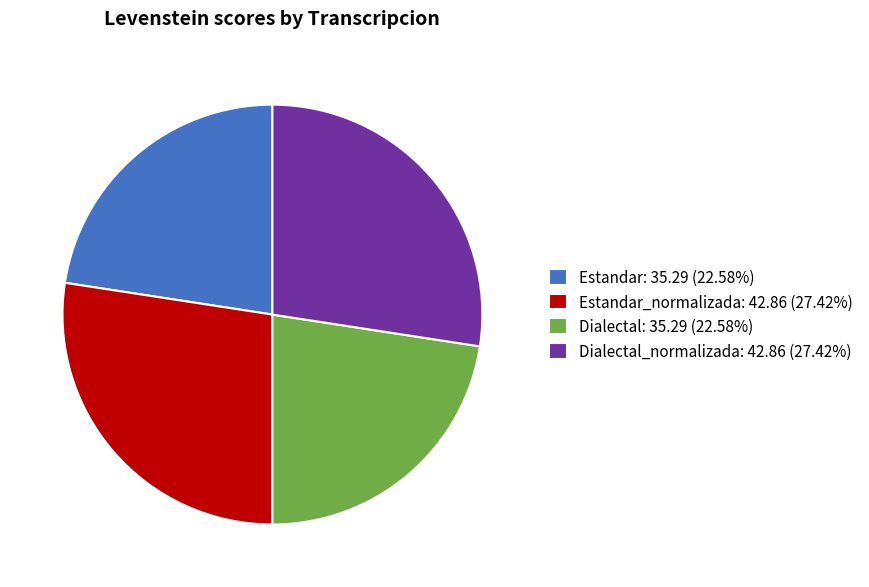

Is the sum of Dialectal_normalizada: 42.86 (27.42%) and Estandar_normalizada: 42.86 (27.42%) greater than half?

Yes